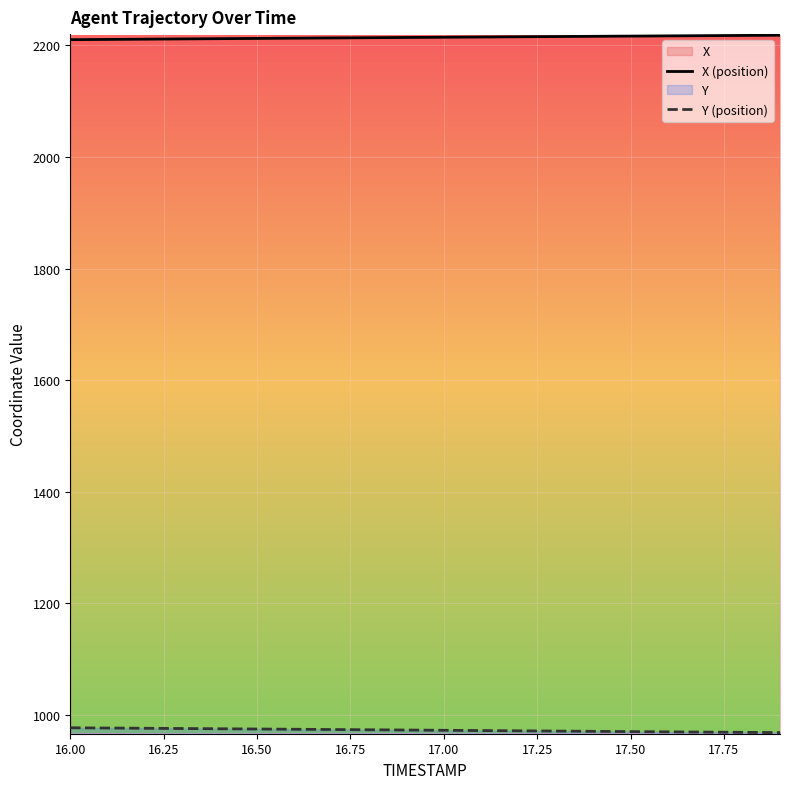

What is the maximum value shown in the chart?

2218.3